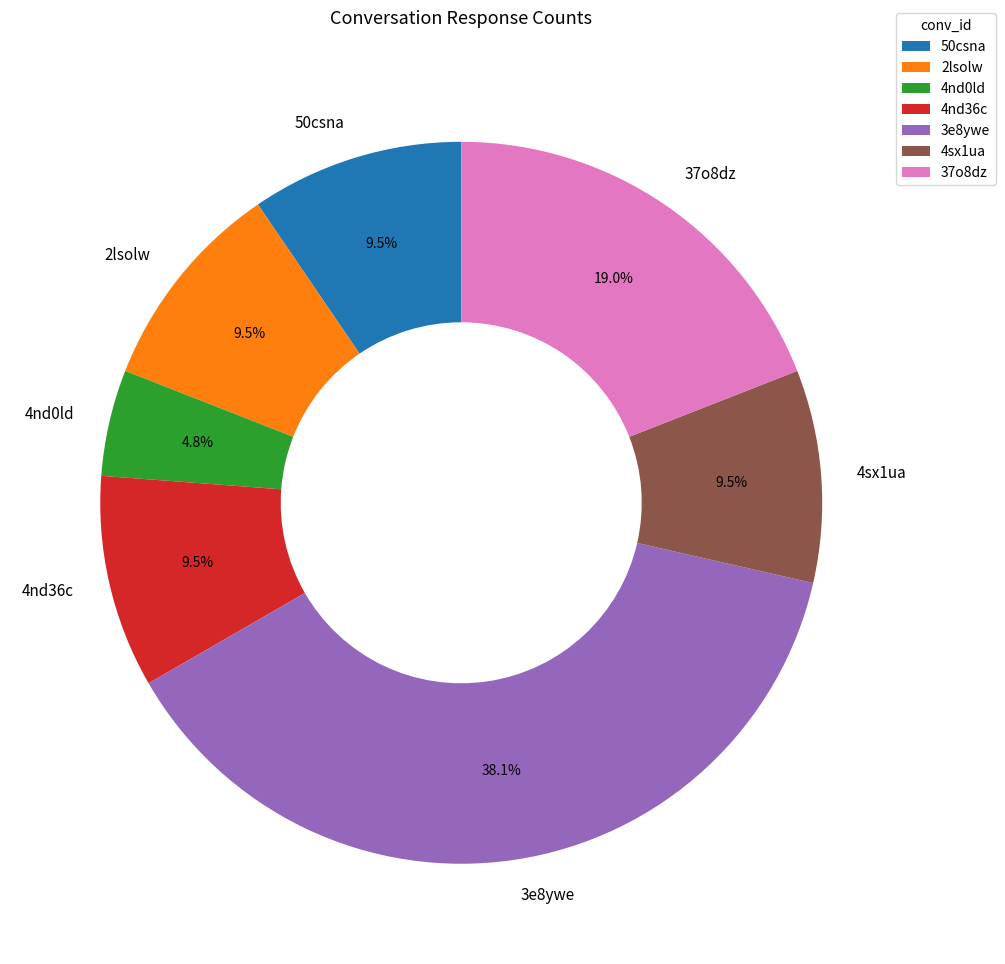

How many segments does this pie chart have?

7